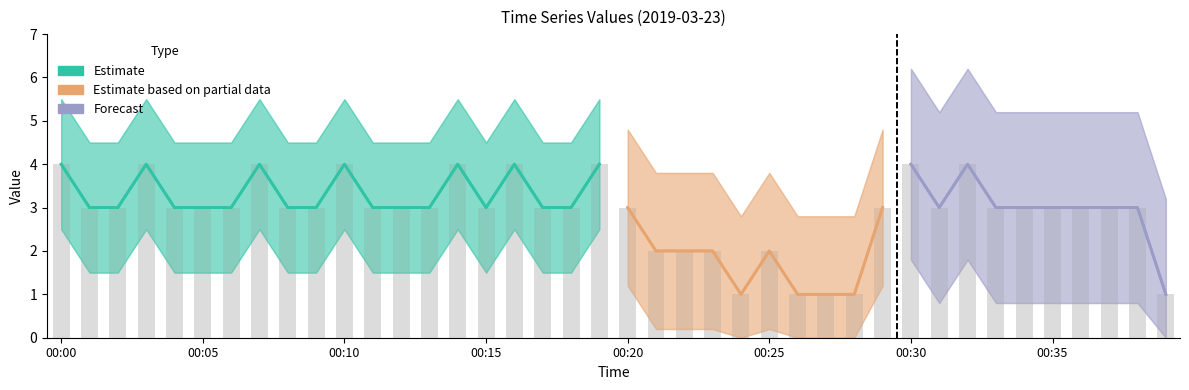

What is the difference between the maximum and second lowest values?

3